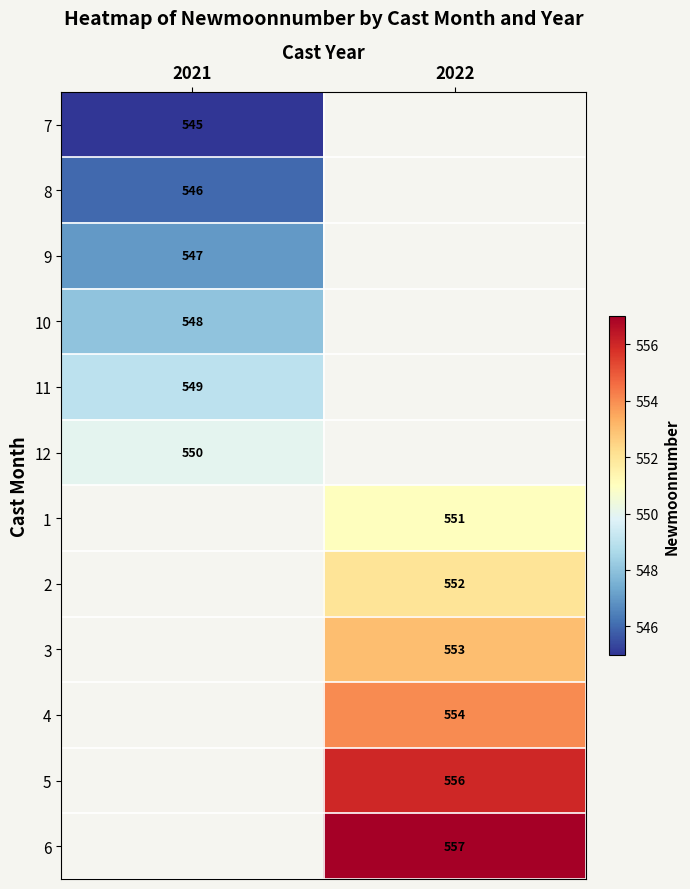

The value of 5 at 2022 is 372. True or false?

False